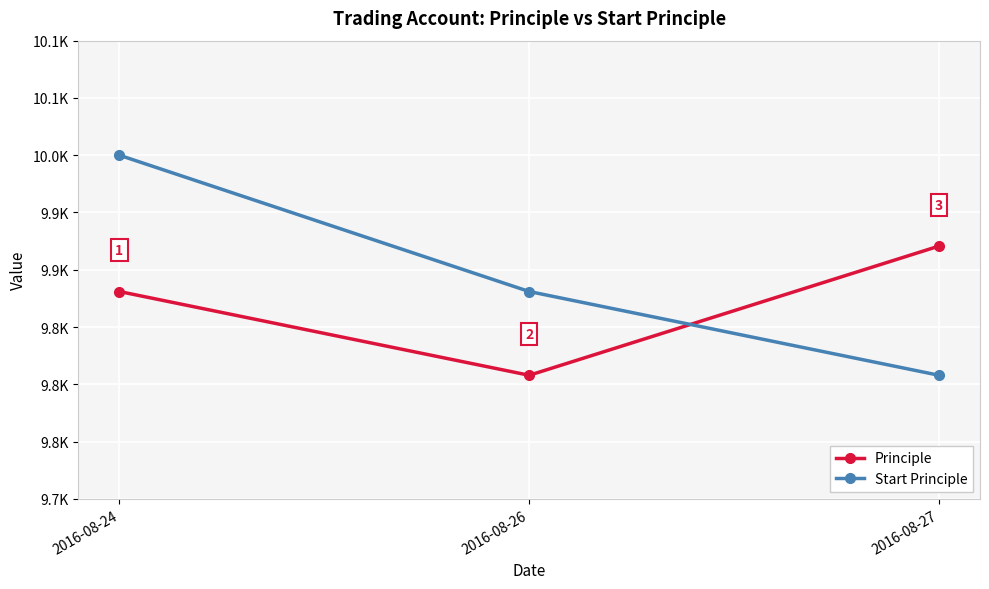

Reading left to right, extract all data points from this chart.

Principle: 2016-08-24=9881.0	2016-08-26=9807.9	2016-08-27=9920.7
Start Principle: 2016-08-24=10000.0	2016-08-26=9881.0	2016-08-27=9807.9